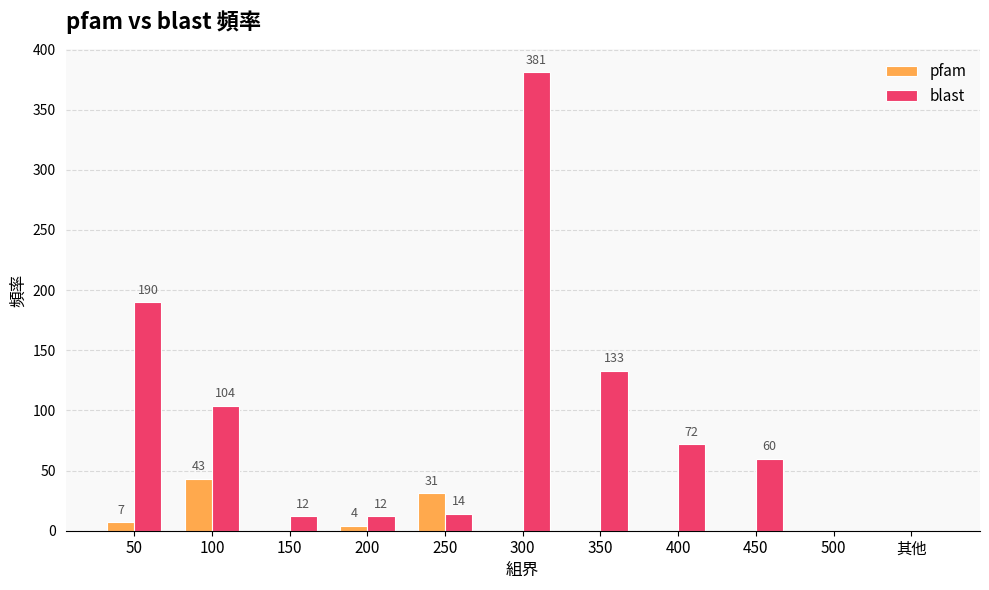

How many positive values does the pfam series have?

4